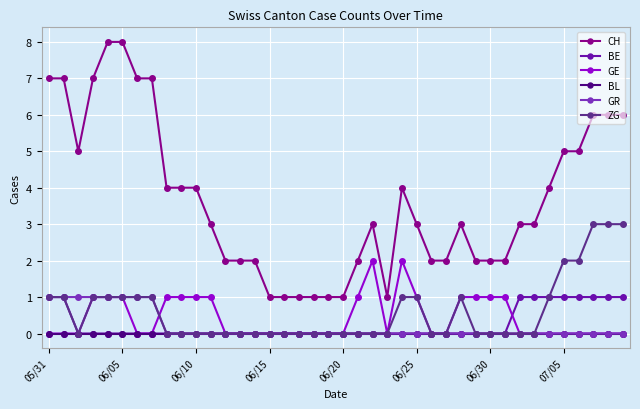

Which series has the largest total across all categories?

CH